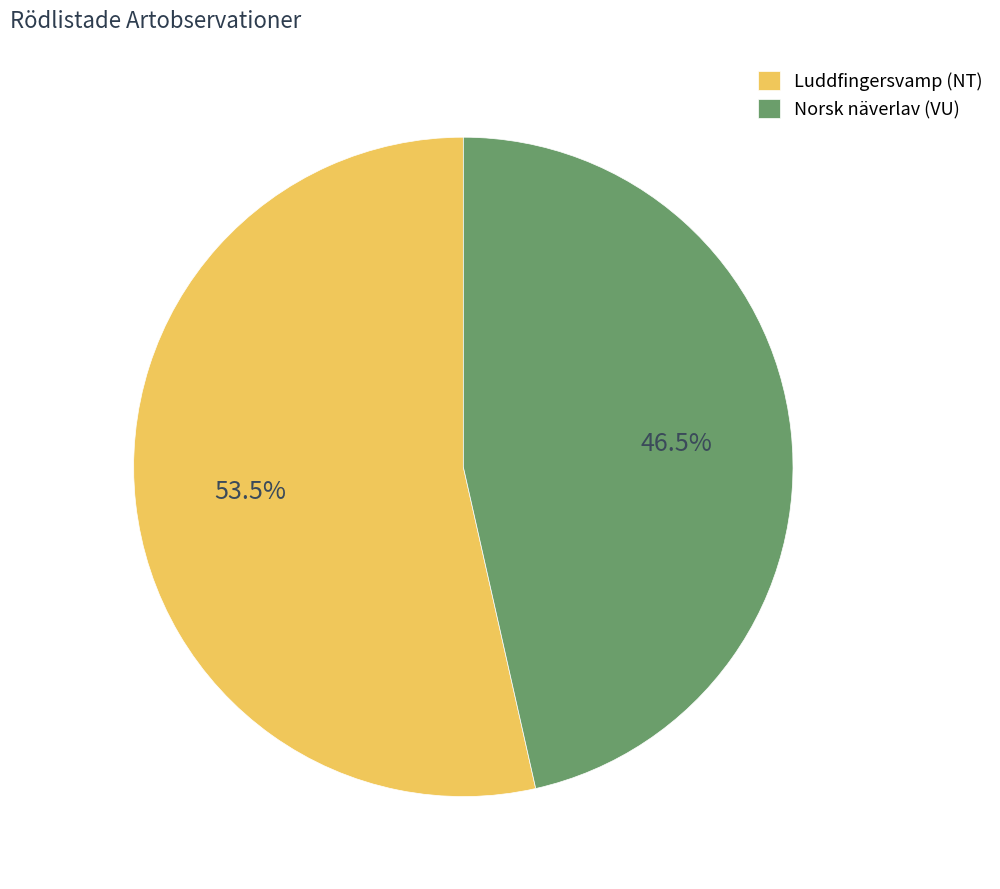

Which has a higher value, Luddfingersvamp (NT) or Norsk näverlav (VU)?

Luddfingersvamp (NT)